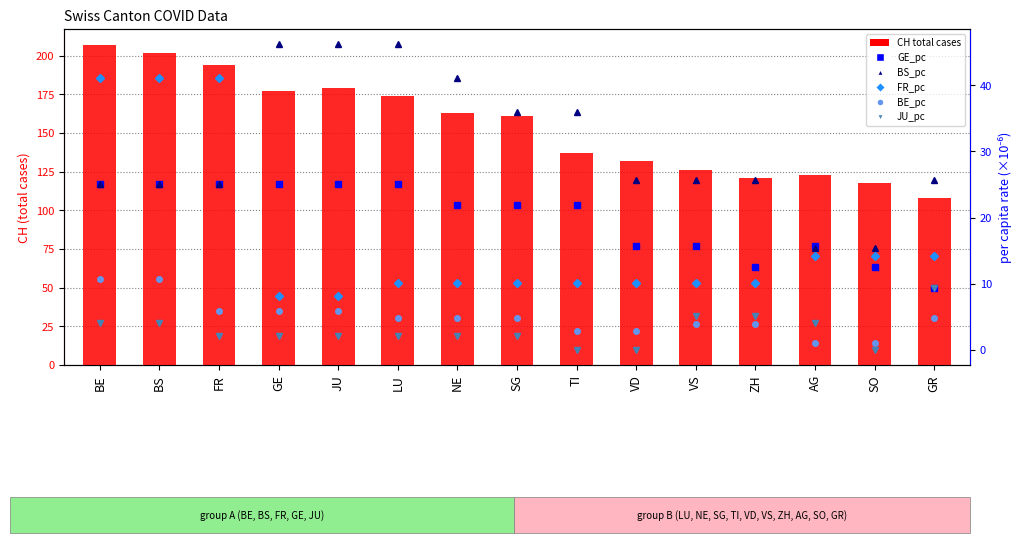

Reading left to right, extract all data points from this chart.

CH (total cases): BE=207.0	BS=202.0	FR=194.0	GE=177.0	JU=179.0	LU=174.0	NE=163.0	SG=161.0	TI=137.0	VD=132.0	VS=126.0	ZH=121.0	AG=123.0	SO=118.0	GR=108.0
GE_pc (×10⁻⁶): BE=25.1	BS=25.1	FR=25.1	GE=25.1	JU=25.1	LU=25.1	NE=22.0	SG=22.0	TI=22.0	VD=15.7	VS=15.7	ZH=12.6	AG=15.7	SO=12.6	GR=9.4
BS_pc (×10⁻⁶): BE=25.1	BS=25.1	FR=25.1	GE=46.2	JU=46.2	LU=46.2	NE=41.1	SG=35.9	TI=35.9	VD=25.7	VS=25.7	ZH=25.7	AG=15.4	SO=15.4	GR=25.7
FR_pc (×10⁻⁶): BE=41.1	BS=41.1	FR=41.1	GE=8.1	JU=8.1	LU=10.1	NE=10.1	SG=10.1	TI=10.1	VD=10.1	VS=10.1	ZH=10.1	AG=14.1	SO=14.1	GR=14.1
BE_pc (×10⁻⁶): BE=10.6	BS=10.6	FR=5.8	GE=5.8	JU=5.8	LU=4.8	NE=4.8	SG=4.8	TI=2.9	VD=2.9	VS=3.9	ZH=3.9	AG=1.0	SO=1.0	GR=4.8
JU_pc (×10⁻⁶): BE=4.0	BS=4.0	FR=2.0	GE=2.0	JU=2.0	LU=2.0	NE=2.0	SG=2.0	TI=0.0	VD=0.0	VS=5.0	ZH=5.0	AG=4.0	SO=0.0	GR=9.4